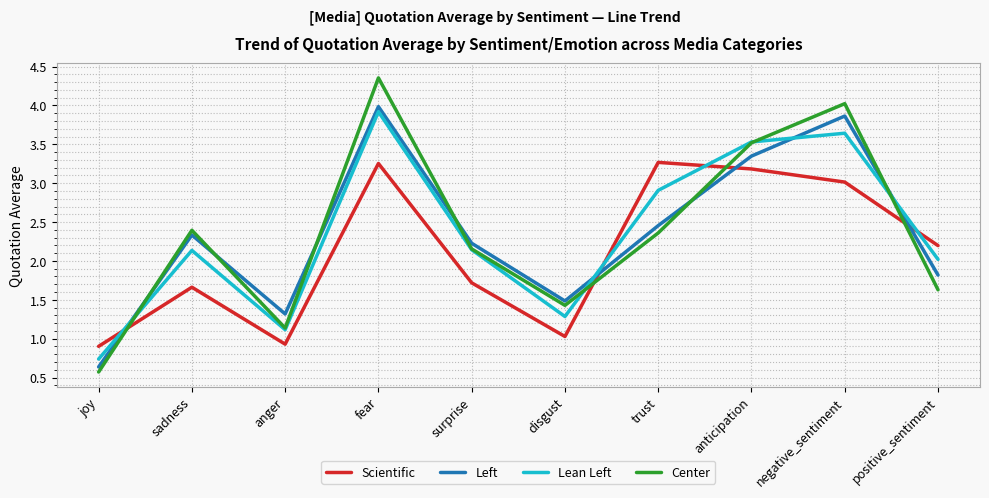

The Center series shows 2.4 at sadness. True or false?

True